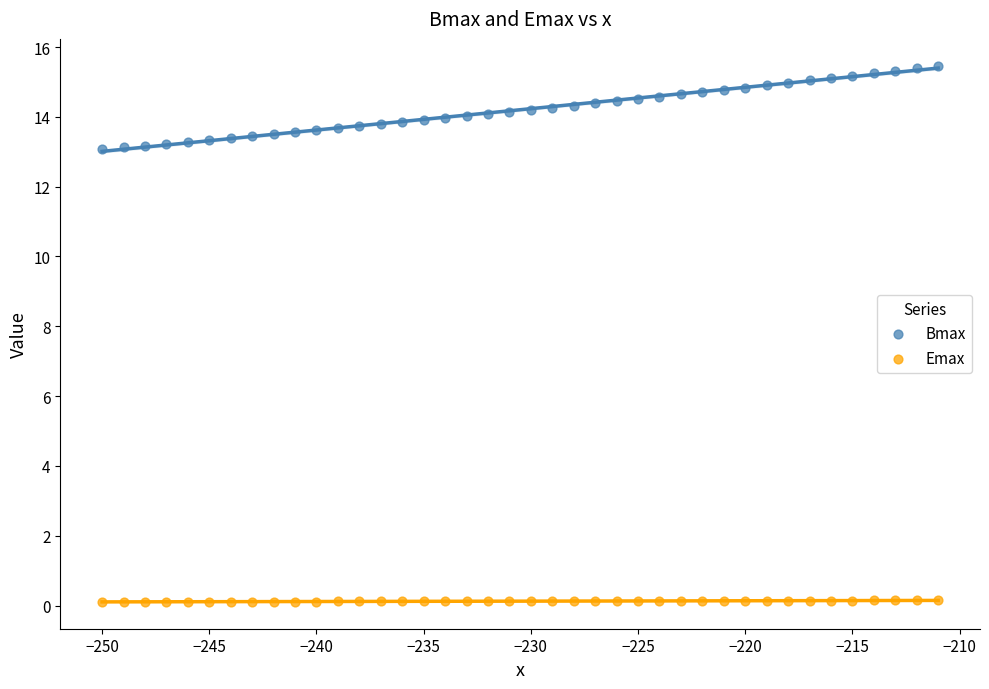

Across all data points, what is the range of X values (max minus min)?

39.0